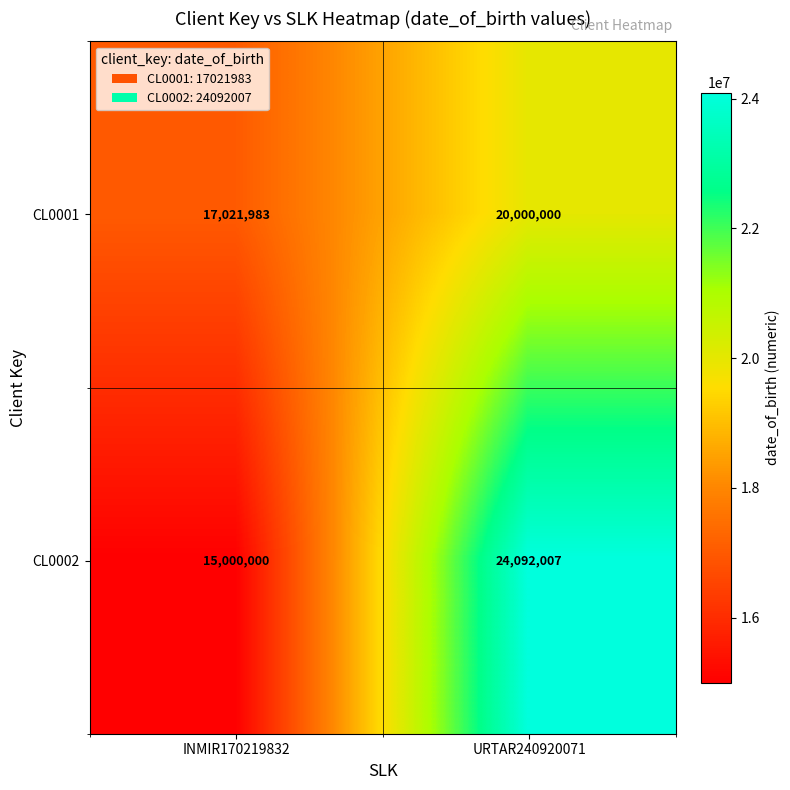

What is the greatest value displayed?

24092007